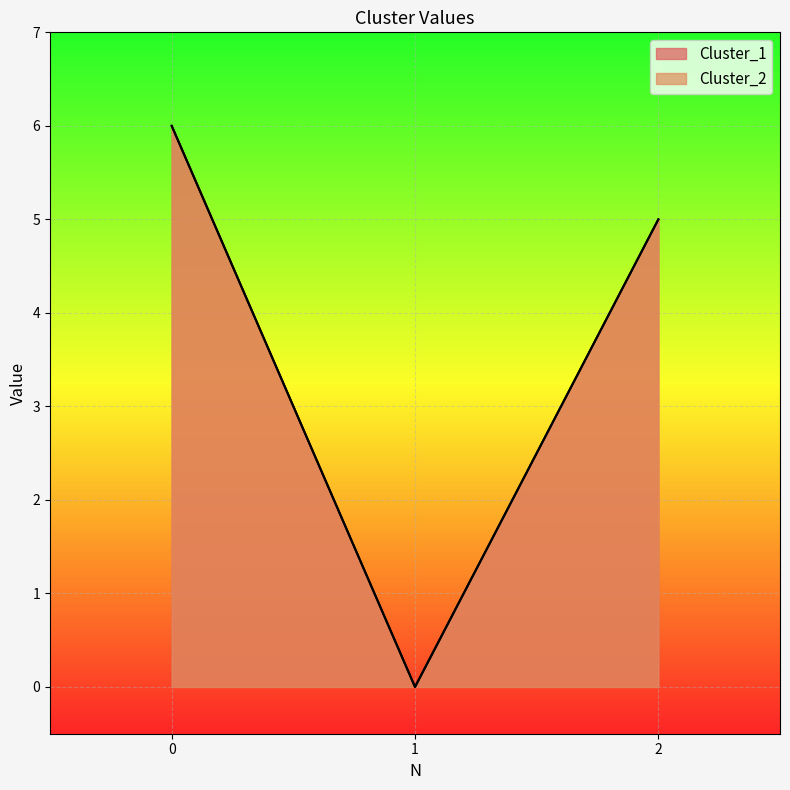

Which series has the widest spread of values?

Cluster_1